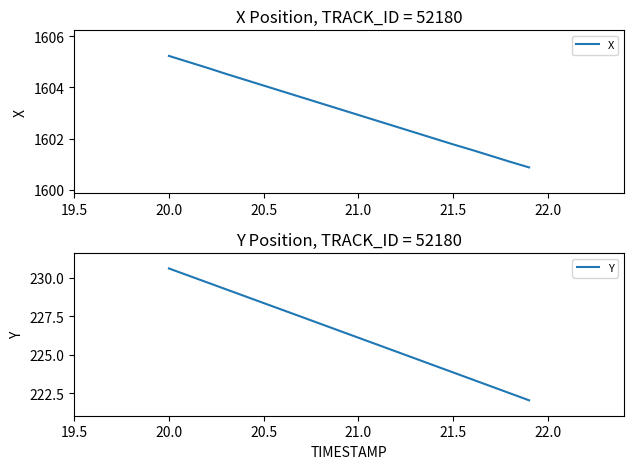

What is the difference between the maximum and minimum values in the X series?

4.4